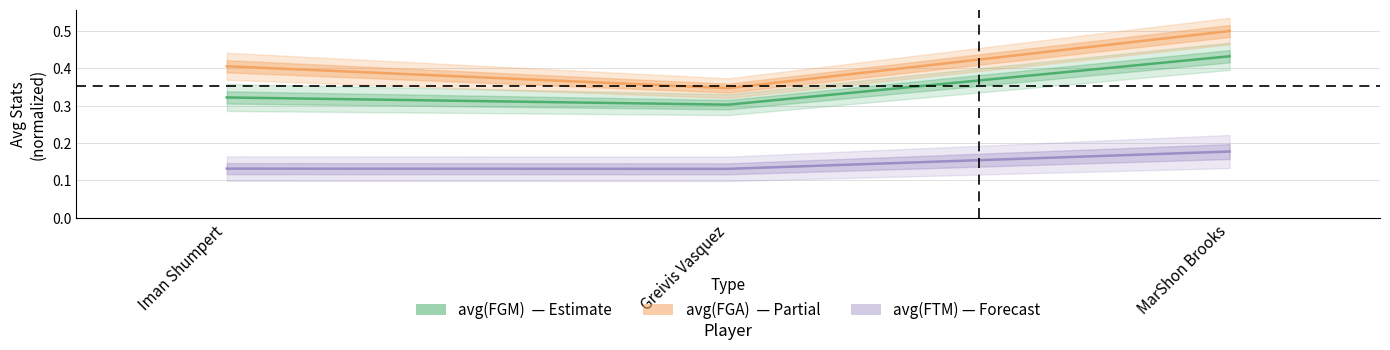

At which category is the sum across all series the highest?

MarShon Brooks